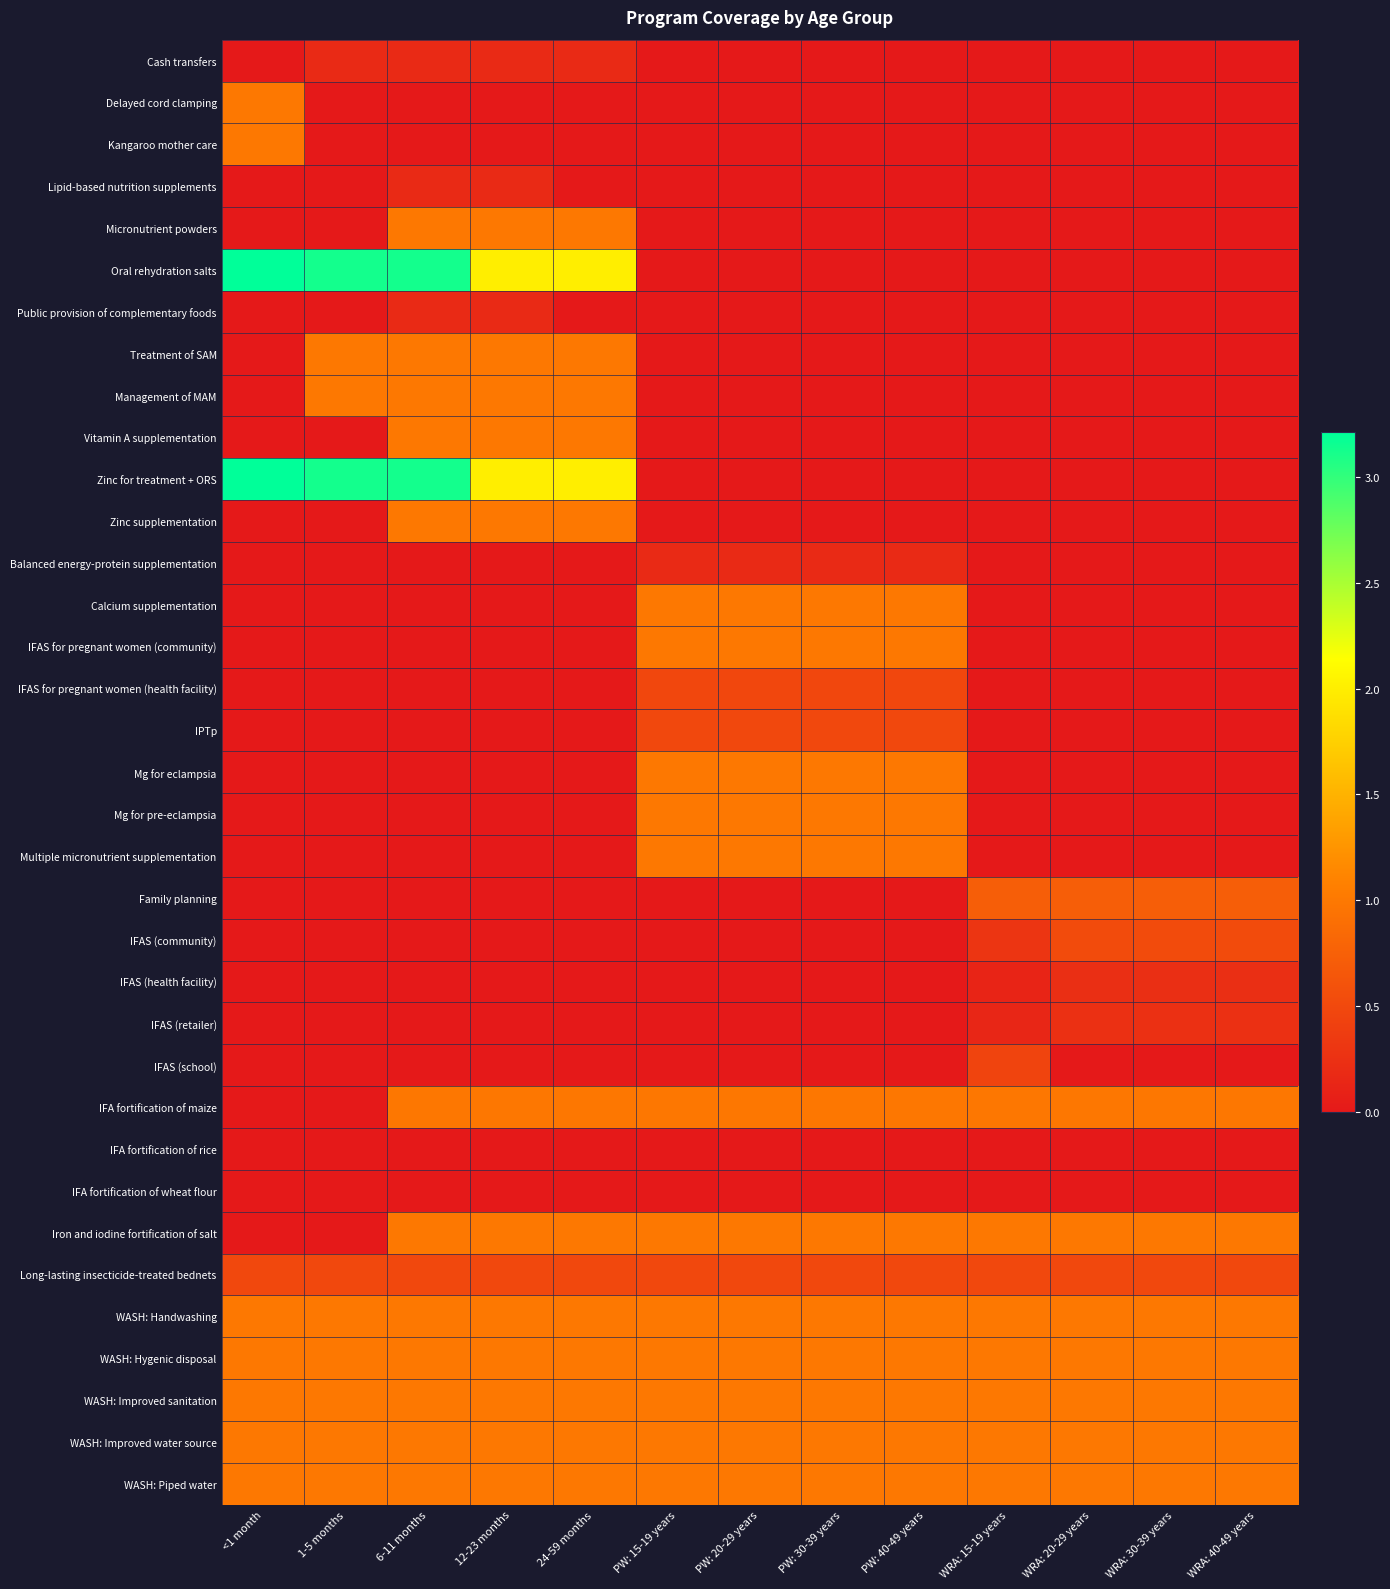

Between <1 month and 12-23 months, which series saw the biggest shift?

Oral rehydration salts